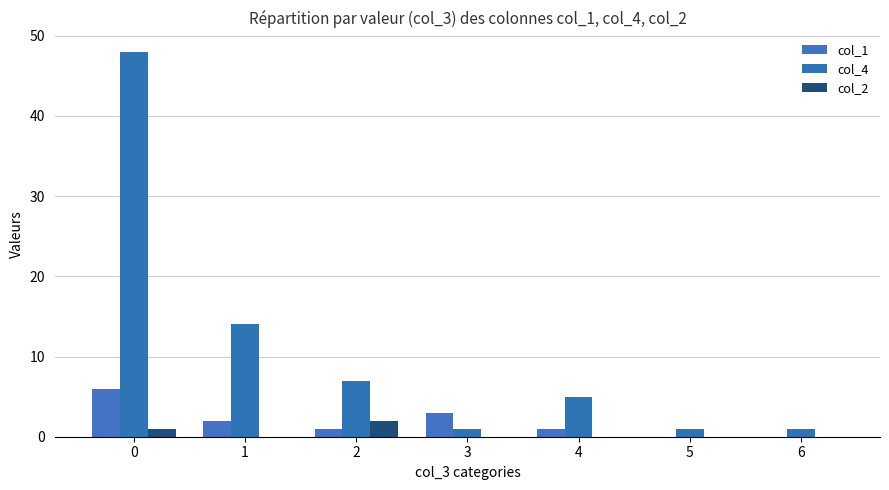

Count the number of categories in the chart.

7